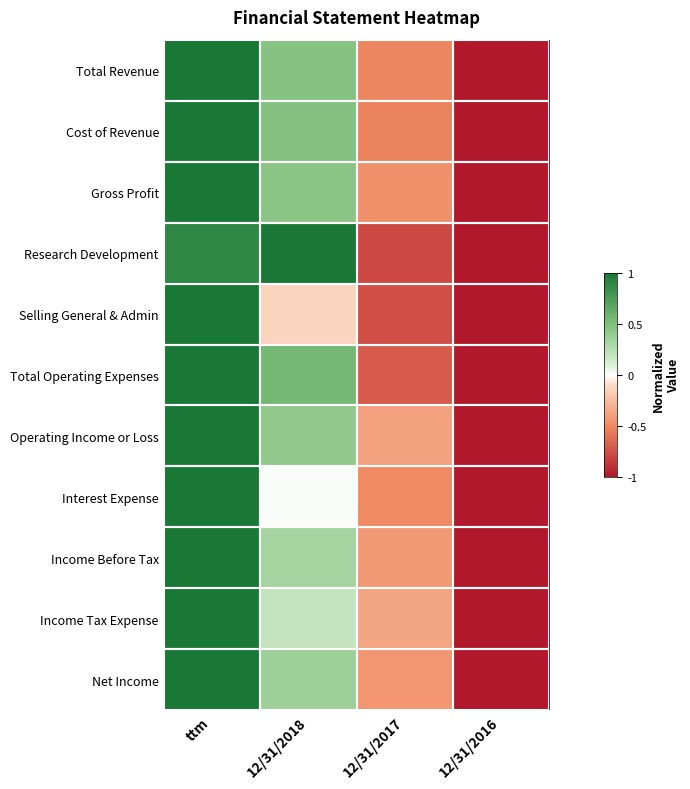

Reading right to left, list all the values displayed in this chart.

Total Revenue: 12/31/2016=-1.0	12/31/2017=-0.5	12/31/2018=0.5	ttm=1.0
Cost of Revenue: 12/31/2016=-1.0	12/31/2017=-0.5	12/31/2018=0.5	ttm=1.0
Gross Profit: 12/31/2016=-1.0	12/31/2017=-0.5	12/31/2018=0.4	ttm=1.0
Research Development: 12/31/2016=-1.0	12/31/2017=-0.8	12/31/2018=1.0	ttm=0.9
Selling General & Admin: 12/31/2016=-1.0	12/31/2017=-0.8	12/31/2018=-0.1	ttm=1.0
Total Operating Expenses: 12/31/2016=-1.0	12/31/2017=-0.7	12/31/2018=0.5	ttm=1.0
Operating Income or Loss: 12/31/2016=-1.0	12/31/2017=-0.4	12/31/2018=0.4	ttm=1.0
Interest Expense: 12/31/2016=-1.0	12/31/2017=-0.5	12/31/2018=0.0	ttm=1.0
Income Before Tax: 12/31/2016=-1.0	12/31/2017=-0.4	12/31/2018=0.3	ttm=1.0
Income Tax Expense: 12/31/2016=-1.0	12/31/2017=-0.4	12/31/2018=0.2	ttm=1.0
Net Income: 12/31/2016=-1.0	12/31/2017=-0.4	12/31/2018=0.4	ttm=1.0